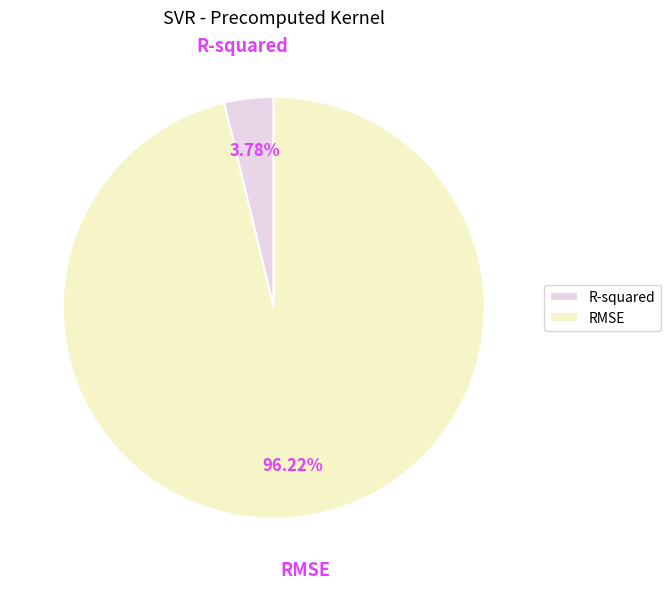

To the nearest percent, what is the combined percentage of RMSE and R-squared?

100%